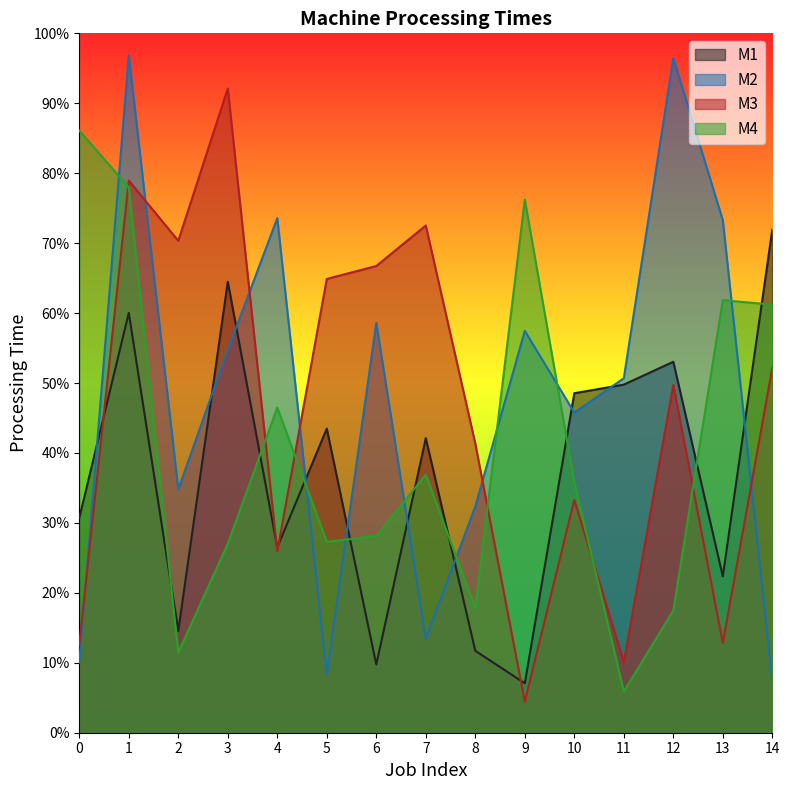

What is the sum of all M3 values?

688.0